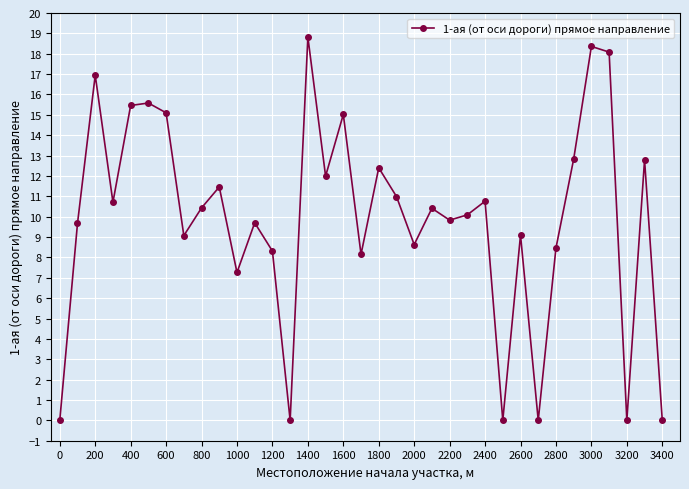

How many points are lower than both their immediate neighbors (excluding endpoints)?

11